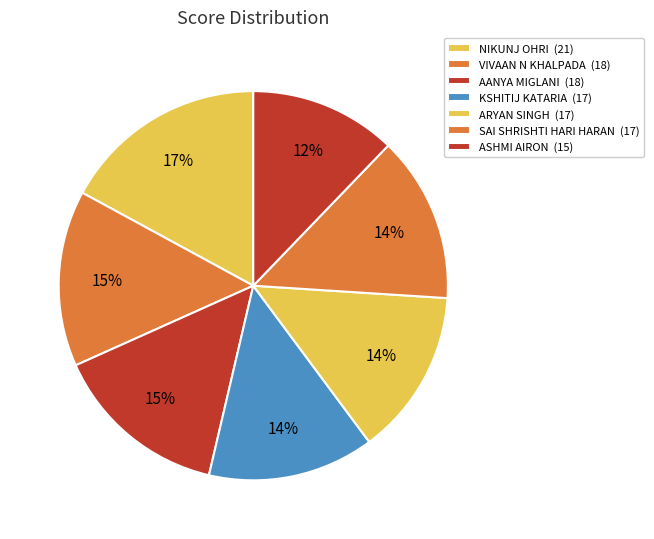

How many segments does this pie chart have?

7